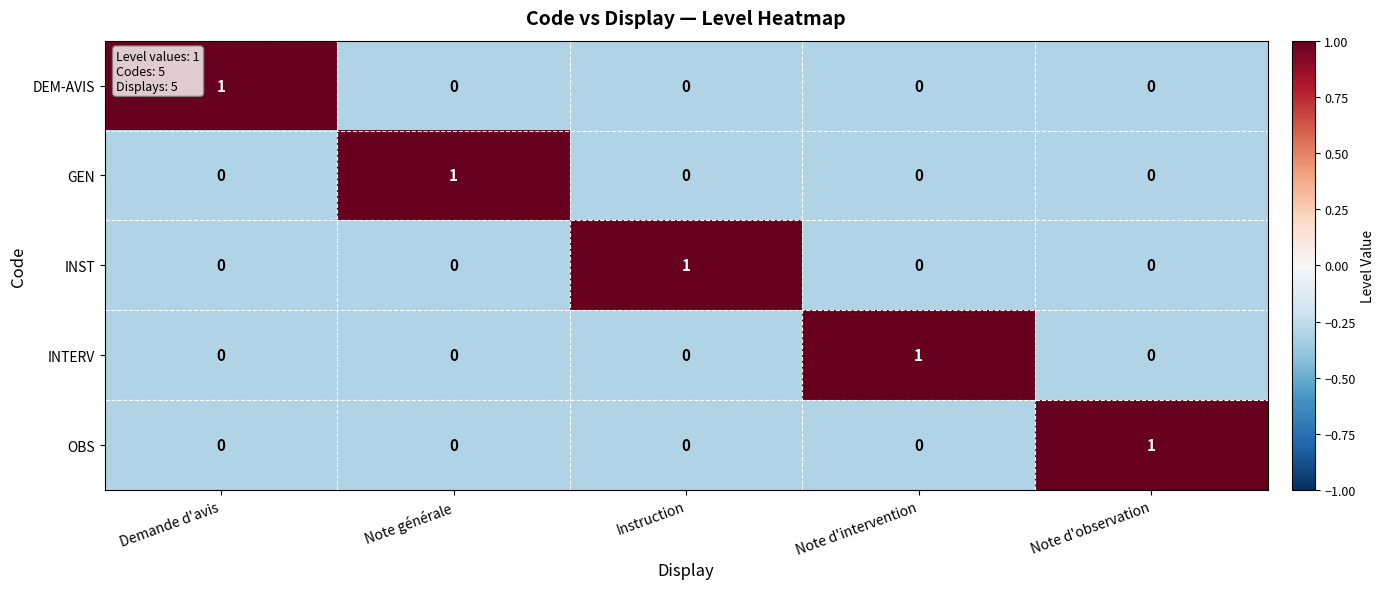

Reading left to right, transcribe all the data shown in this chart.

DEM-AVIS: Demande d'avis=1	Note générale=0	Instruction=0	Note d'intervention=0	Note d'observation=0
GEN: Demande d'avis=0	Note générale=1	Instruction=0	Note d'intervention=0	Note d'observation=0
INST: Demande d'avis=0	Note générale=0	Instruction=1	Note d'intervention=0	Note d'observation=0
INTERV: Demande d'avis=0	Note générale=0	Instruction=0	Note d'intervention=1	Note d'observation=0
OBS: Demande d'avis=0	Note générale=0	Instruction=0	Note d'intervention=0	Note d'observation=1